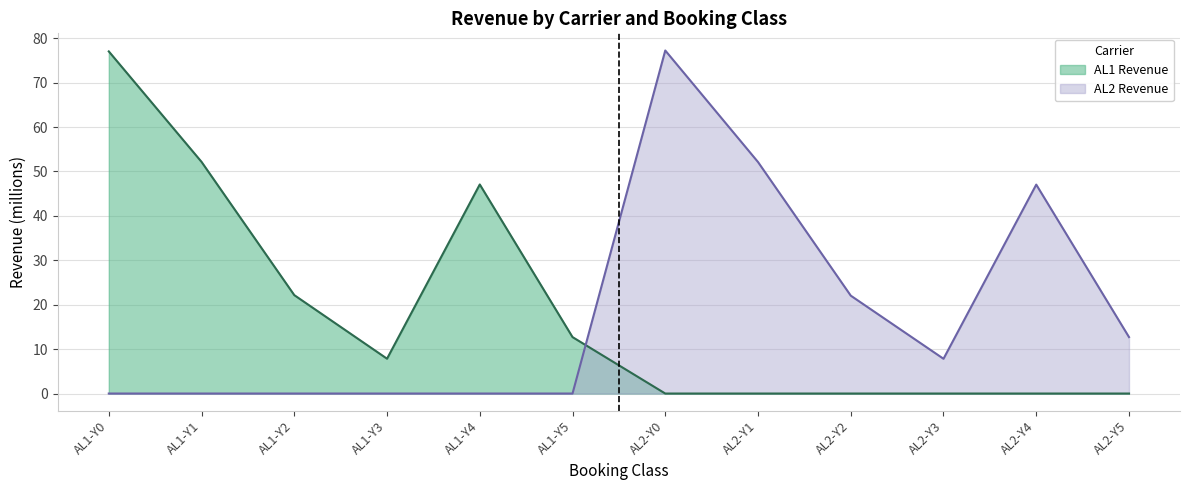

Between AL1-Y3 and AL2-Y3, which is larger?

AL1-Y3